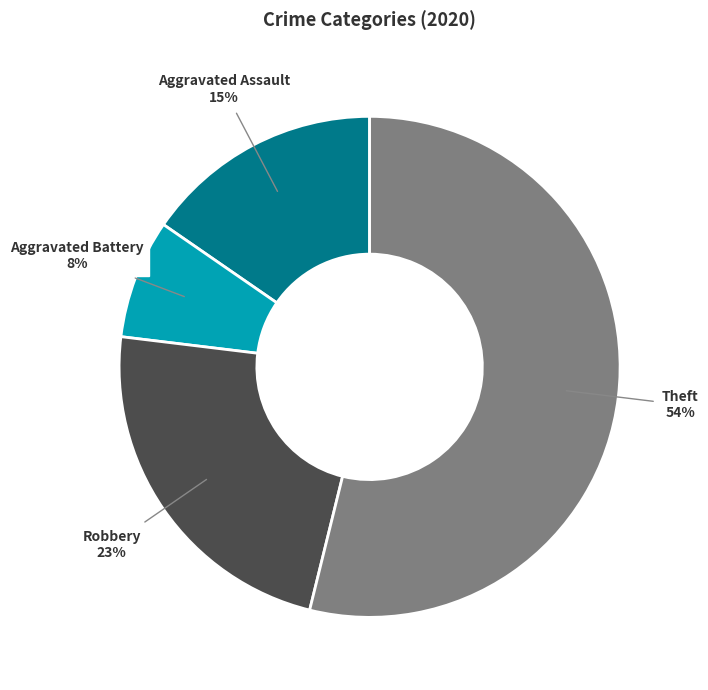

Which category has the smallest portion of the pie?

Aggravated Battery